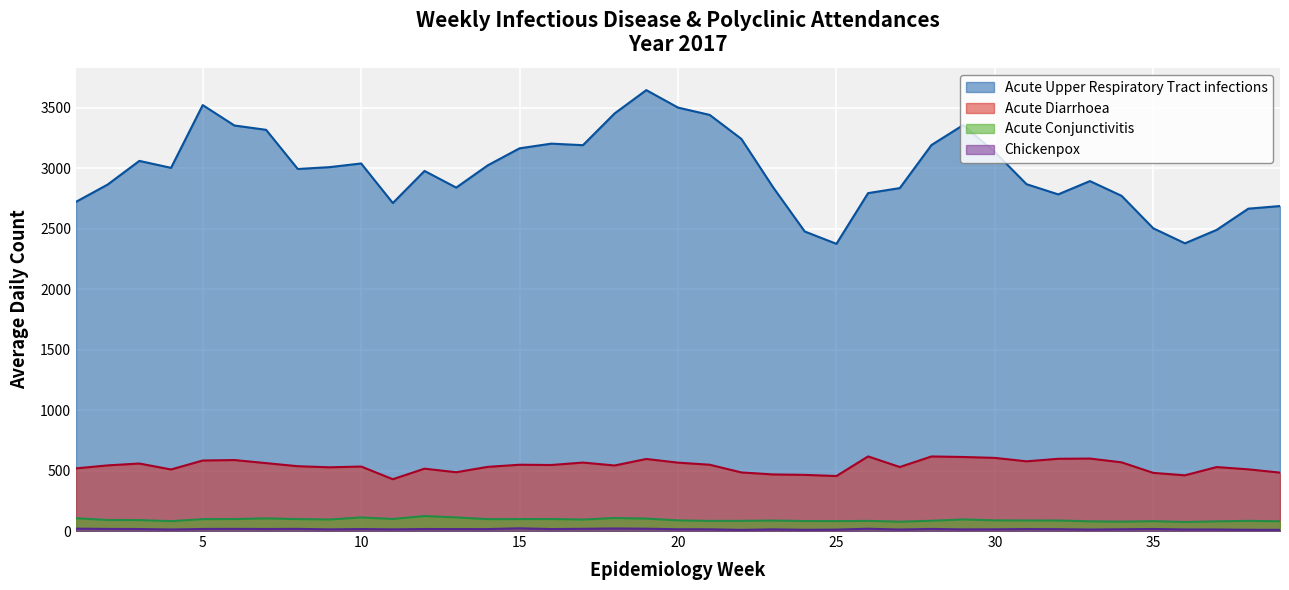

What is the average value of the Acute Conjunctivitis series?

92.0